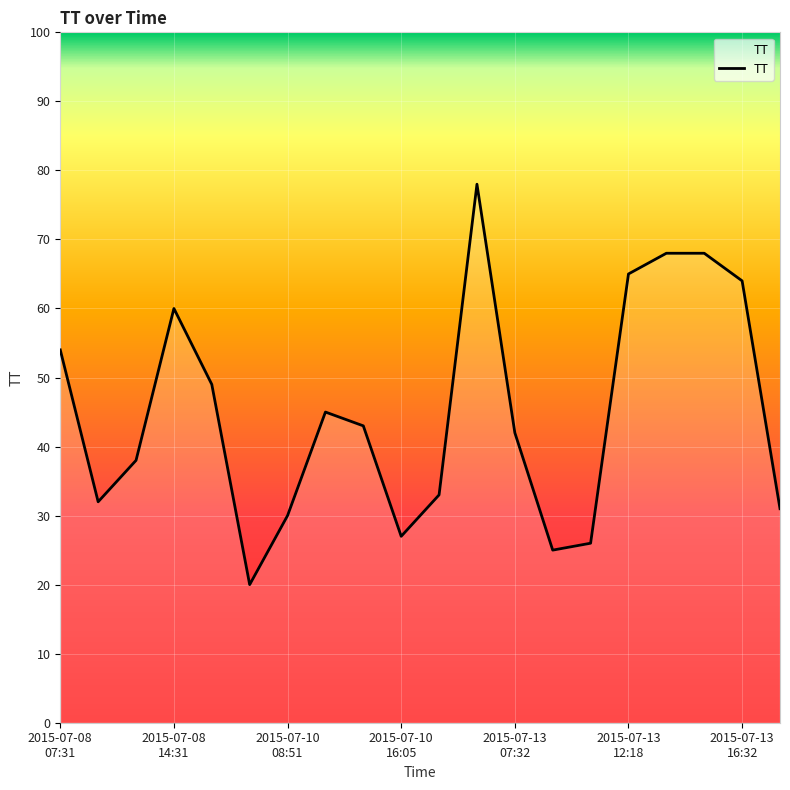

What is the smallest value displayed?

20